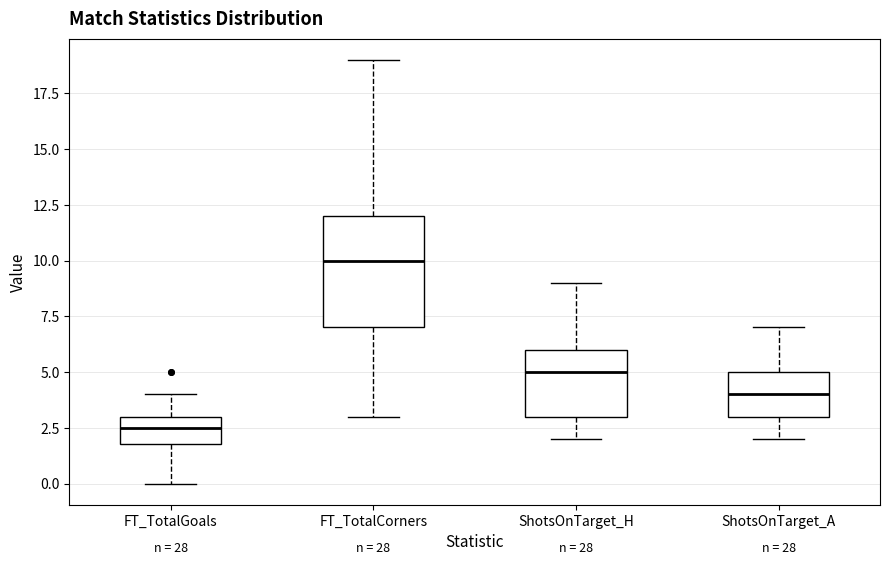

Reading left to right, read every box against the y-axis: the position of its median line, the range the box covers, and the ends of its whiskers. The values are not printed on the chart, so give them approximately, as read against the axis.

FT_TotalGoals: median 2.5, box 2.0 to 3.0, whiskers 0.0 to 4.0
FT_TotalCorners: median 10.0, box 7.0 to 12.0, whiskers 3.0 to 19.0
ShotsOnTarget_H: median 5.0, box 3.0 to 6.0, whiskers 2.0 to 9.0
ShotsOnTarget_A: median 4.0, box 3.0 to 5.0, whiskers 2.0 to 7.0